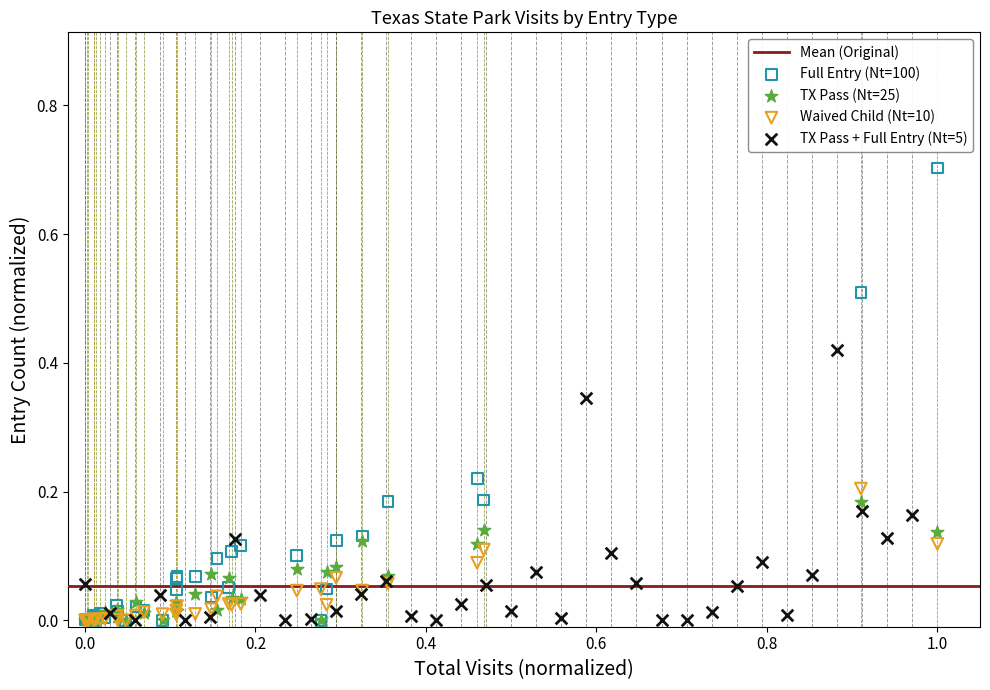

Which series contains the highest Y value?

Full Entry (Nt=100)